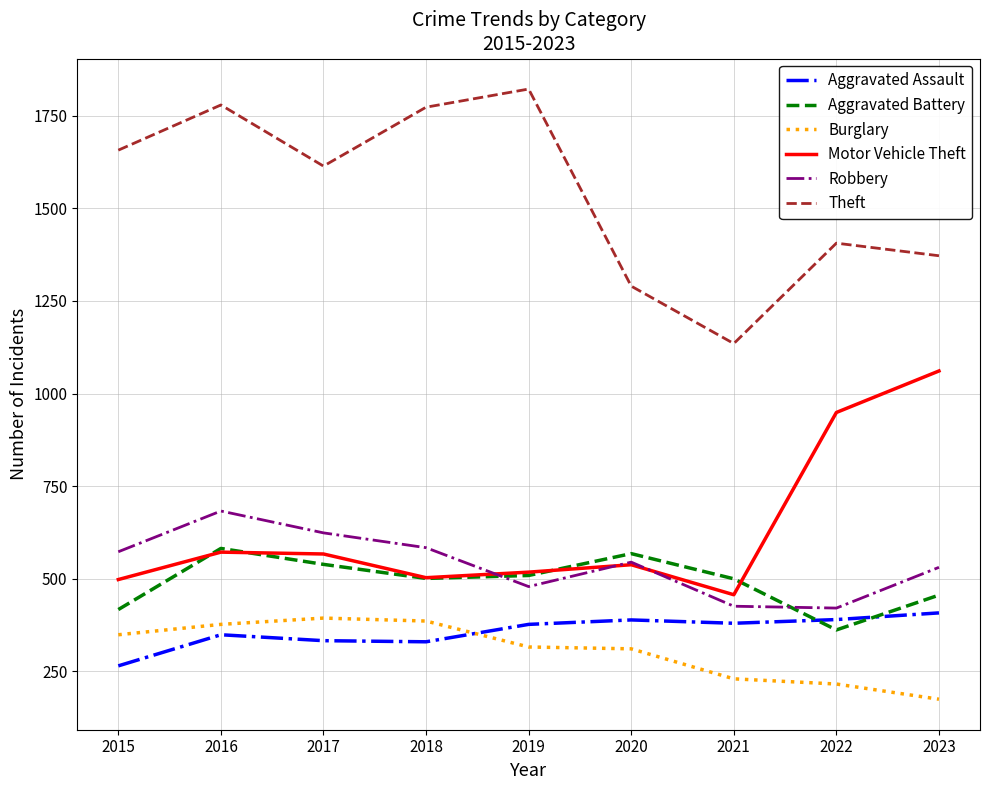

What are all the series names shown in the legend?

Aggravated Assault, Aggravated Battery, Burglary, Motor Vehicle Theft, Robbery, Theft